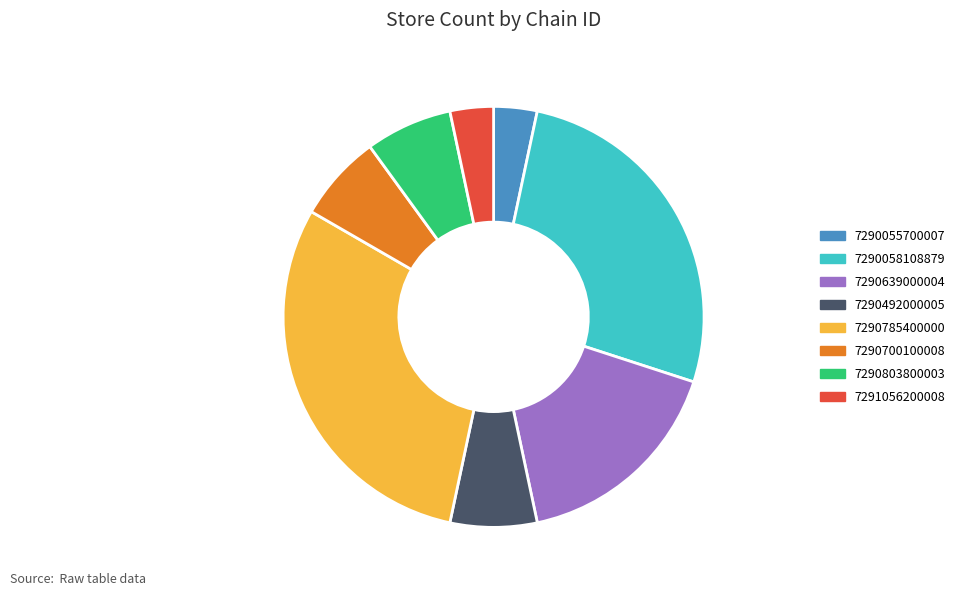

Is there any slice that represents more than half of the pie?

No